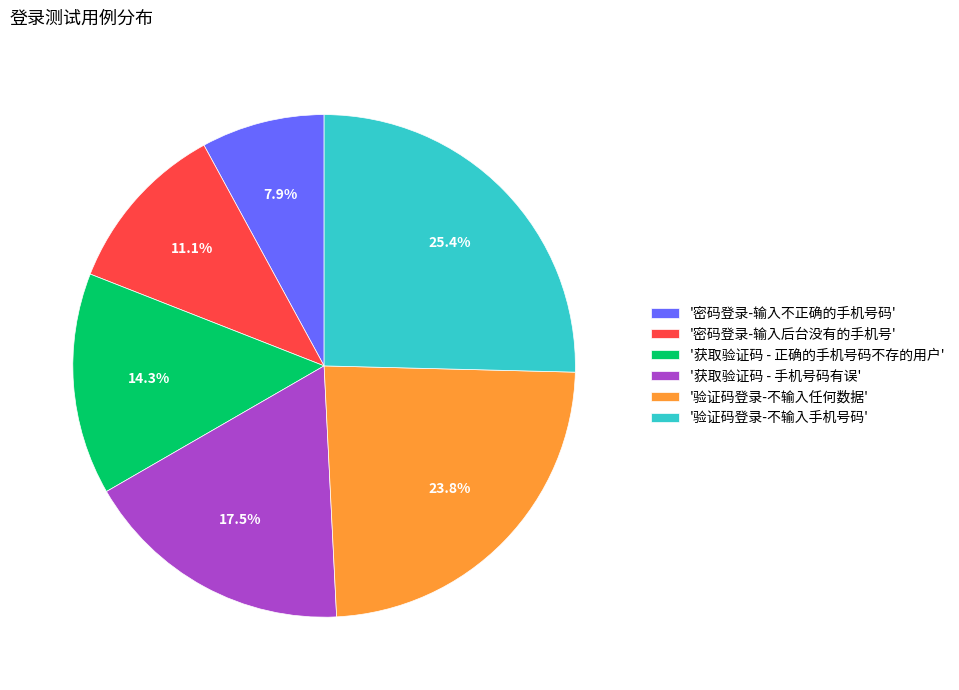

Is there a majority slice in this chart?

No